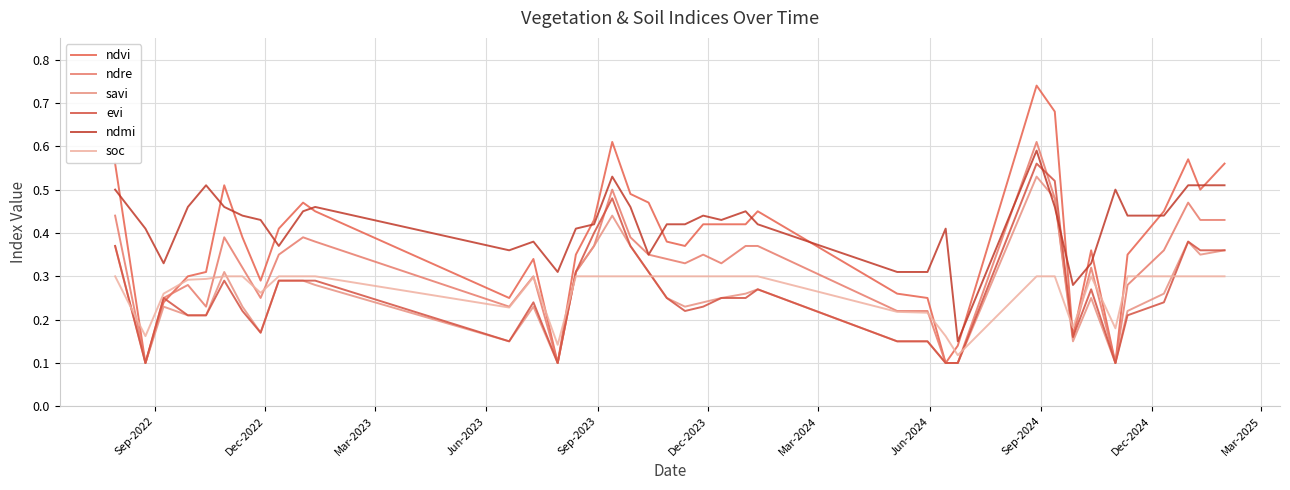

How many lines are shown in the chart?

6